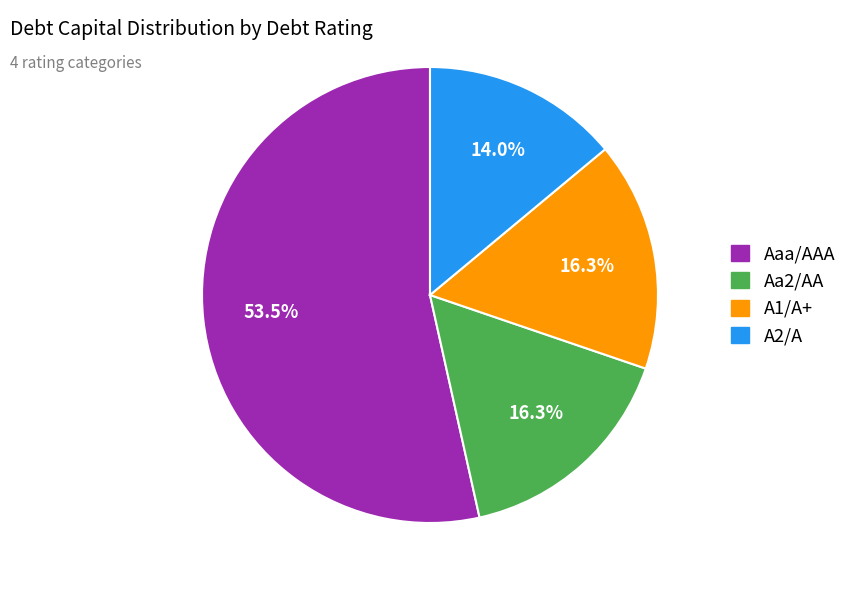

To the nearest percent, what portion does A1/A+ represent?

16%